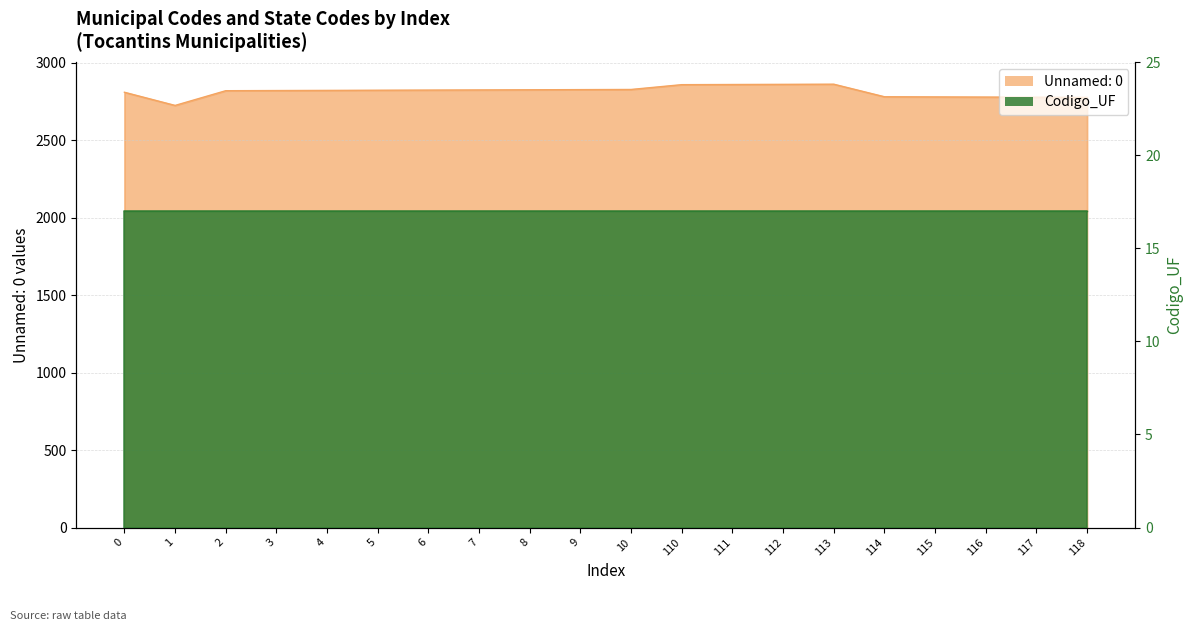

List the labels in order of value, smallest first.

1, 118, 117, 116, 115, 114, 0, 2, 3, 4, 5, 6, 7, 8, 9, 10, 110, 111, 112, 113